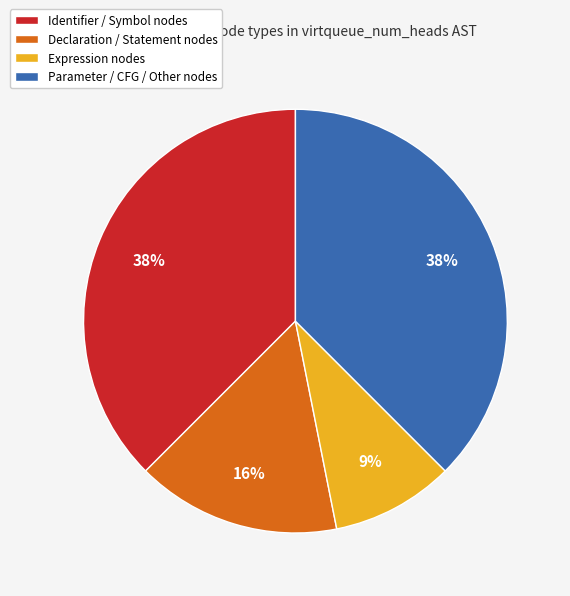

Which slice is the smallest?

Expression nodes